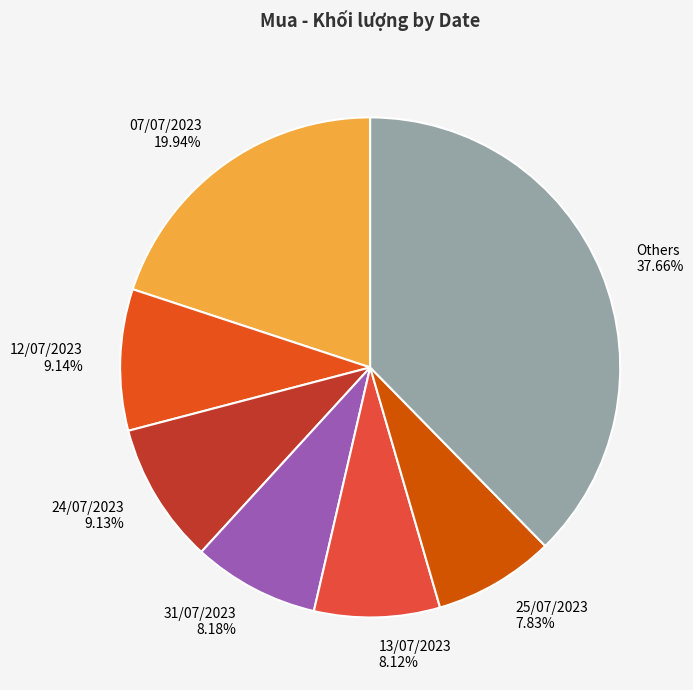

Combined, do 31/07/2023 and 13/07/2023 account for over 50%?

No